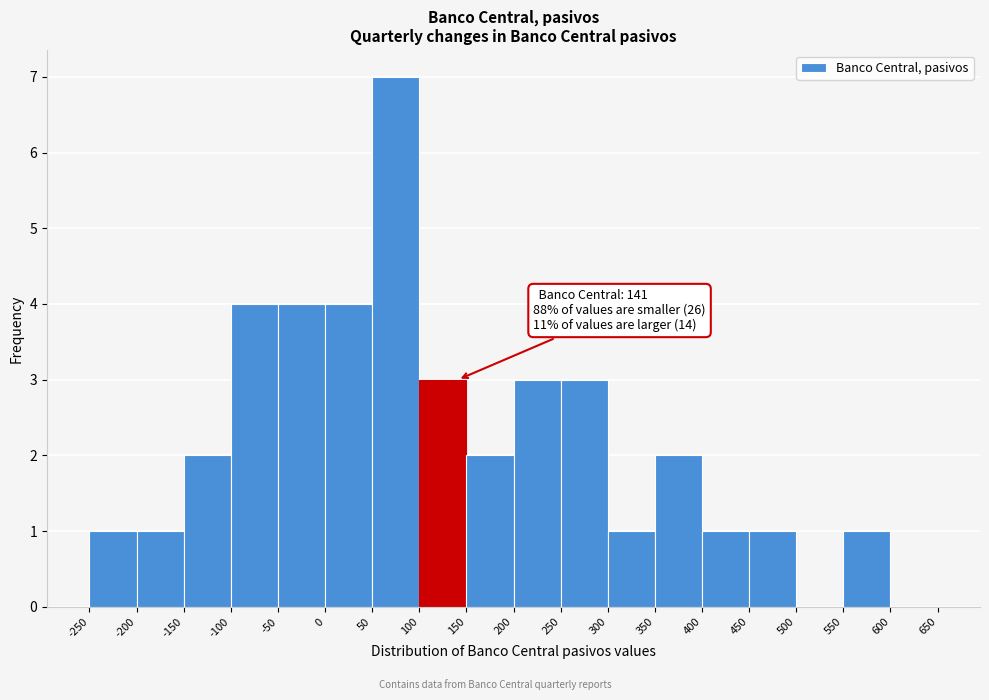

Which range on the x-axis has the tallest bar?

50 to 100